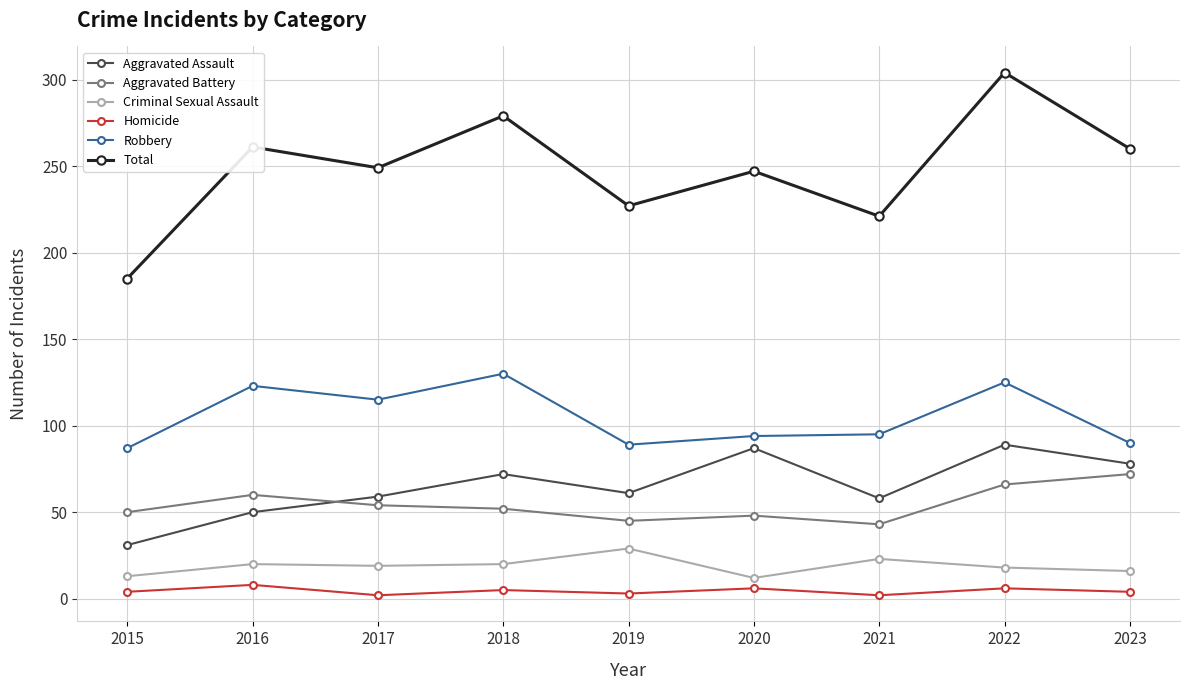

Which series has the widest spread of values?

Total